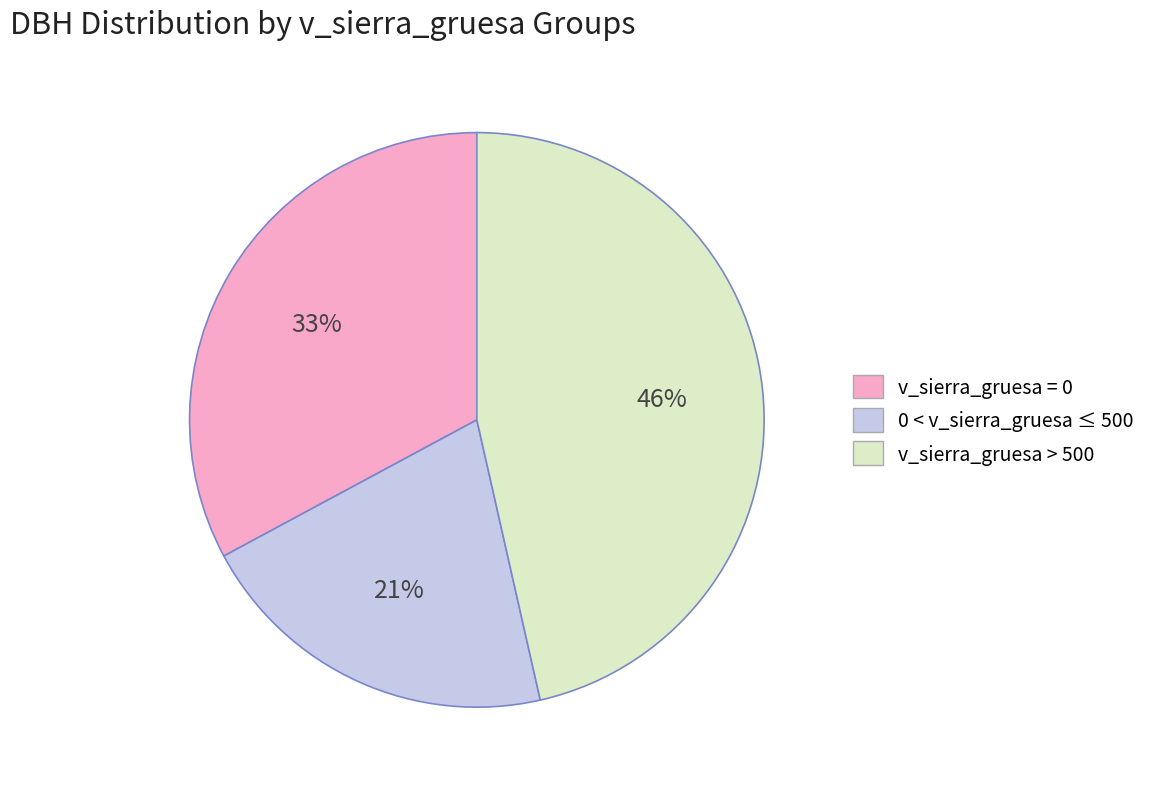

Is there a majority slice in this chart?

No